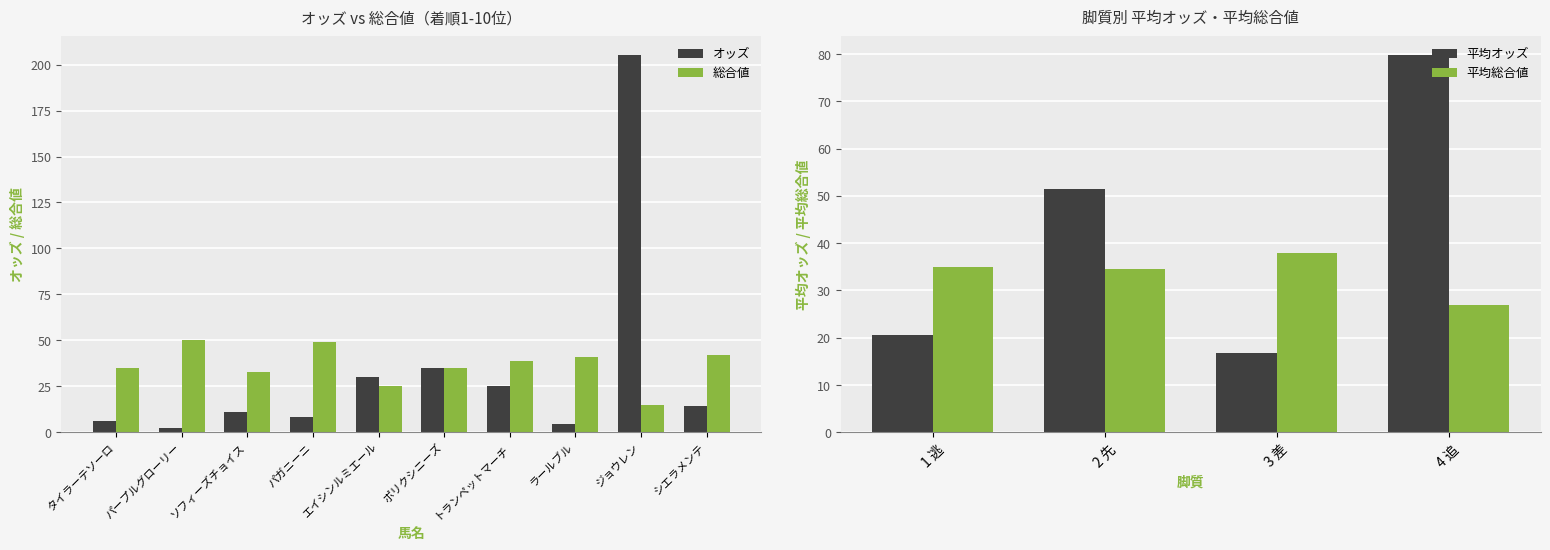

At how many categories does at least one series exceed 39?

7